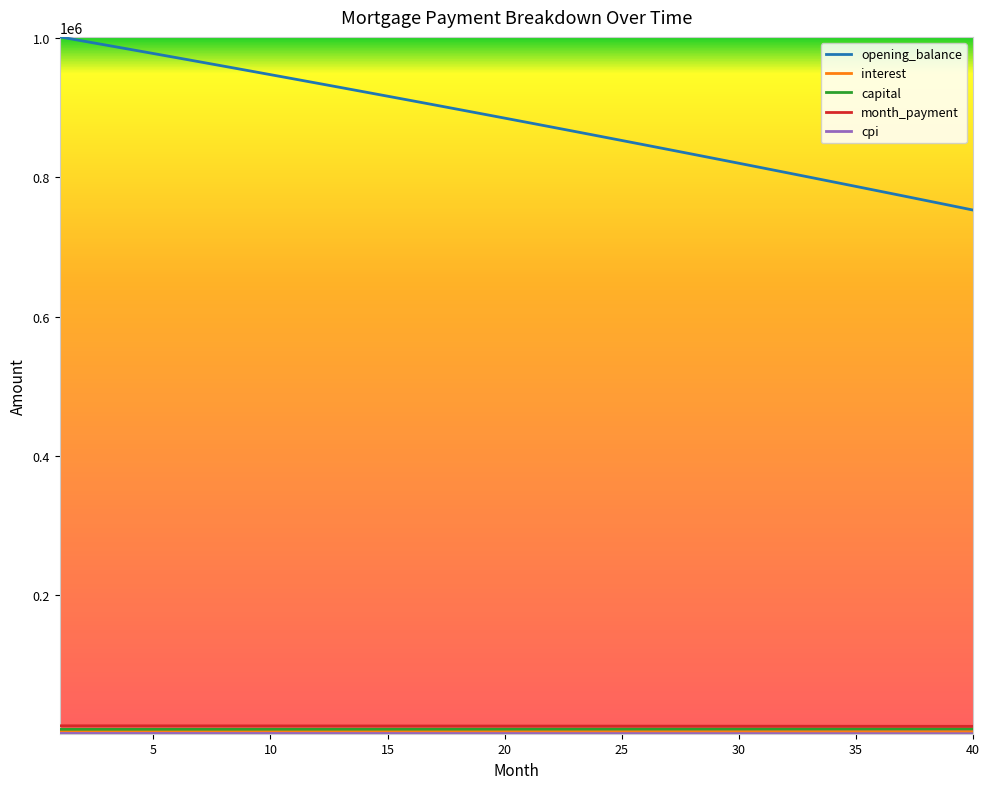

Which series has the widest spread of values?

opening_balance